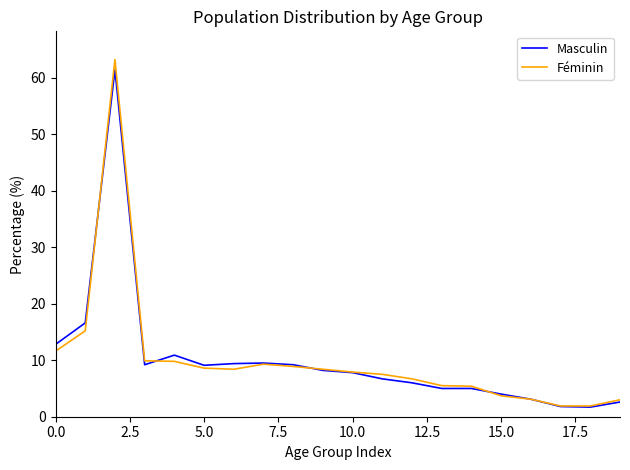

What is the minimum value shown in the chart?

1.7